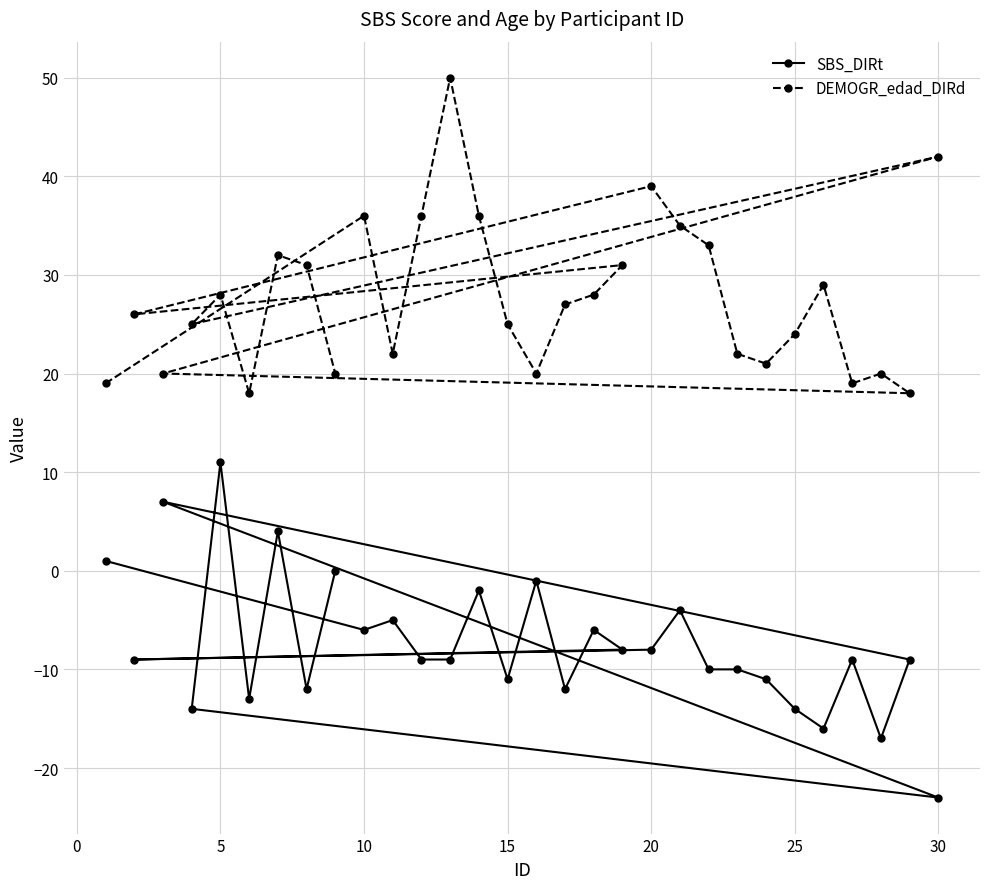

Reading left to right, transcribe all the data shown in this chart.

SBS_DIRt: 1	-9	7	-14	11	-13	4	-12	0	-6	-5	-9	-9	-2	-11	-1	-12	-6	-8	-8	-4	-10	-10	-11	-14	-16	-9	-17	-9	-23
DEMOGR_edad_DIRd: 19	26	20	25	28	18	32	31	20	36	22	36	50	36	25	20	27	28	31	39	35	33	22	21	24	29	19	20	18	42